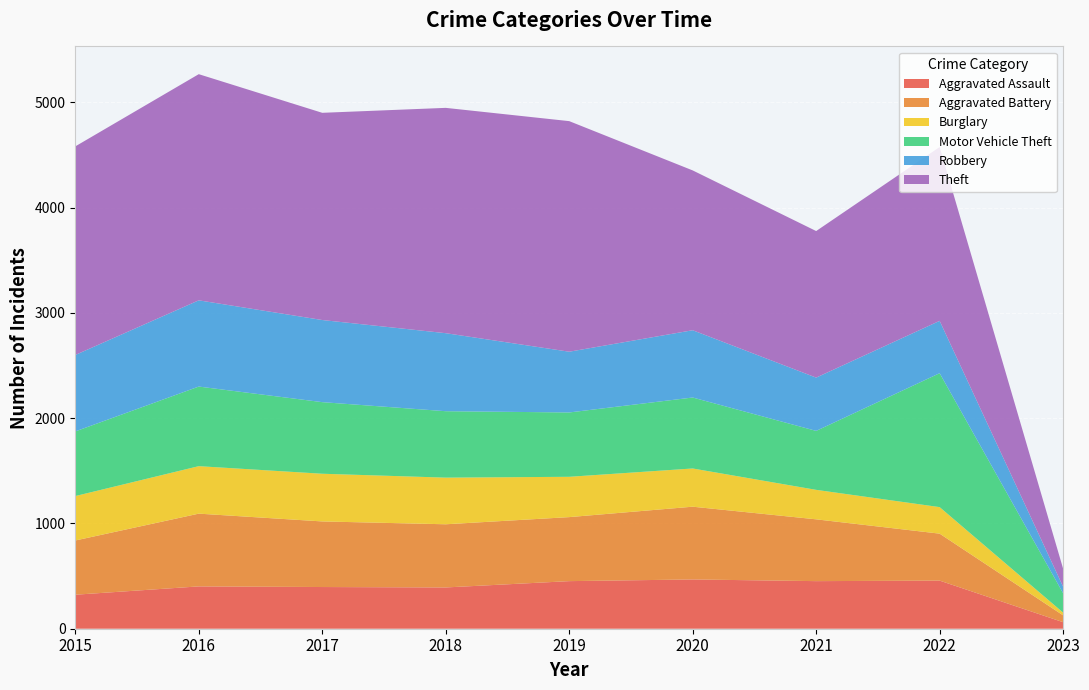

Reading right to left, list all the values displayed in this chart.

Aggravated Assault: 2023=62	2022=457	2021=452	2020=468	2019=452	2018=392	2017=396	2016=402	2015=323
Aggravated Battery: 2023=65	2022=446	2021=587	2020=691	2019=608	2018=600	2017=623	2016=691	2015=515
Burglary: 2023=26	2022=252	2021=280	2020=363	2019=383	2018=443	2017=453	2016=451	2015=422
Motor Vehicle Theft: 2023=184	2022=1272	2021=560	2020=674	2019=611	2018=631	2017=680	2016=756	2015=614
Robbery: 2023=62	2022=497	2021=506	2020=639	2019=577	2018=741	2017=780	2016=819	2015=726
Theft: 2023=171	2022=1651	2021=1392	2020=1518	2019=2190	2018=2140	2017=1968	2016=2148	2015=1981